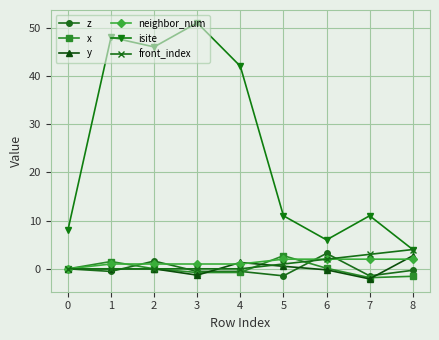

True or false: neighbor_num and isite intersect in this chart.

False